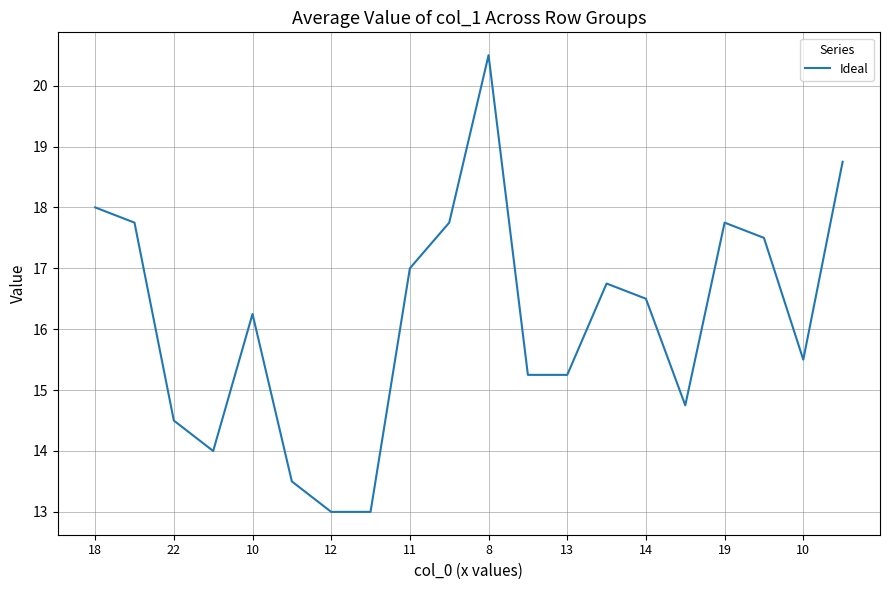

How many interior local peaks (higher than both neighbors) does the data have?

4